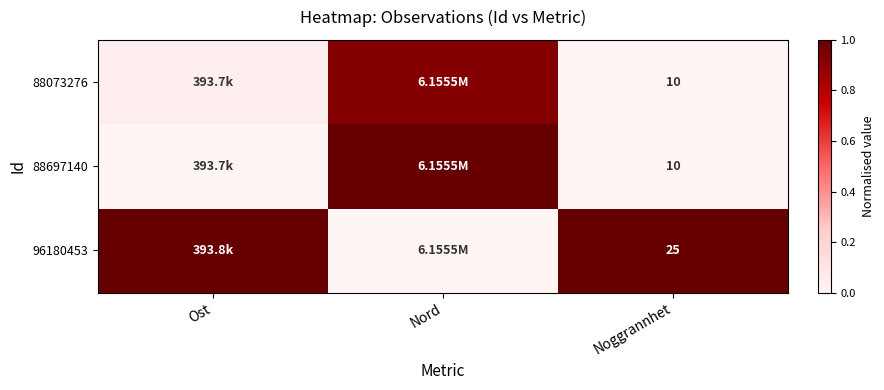

Rank the series by their maximum value, from lowest to highest.

88073276, 88697140, 96180453